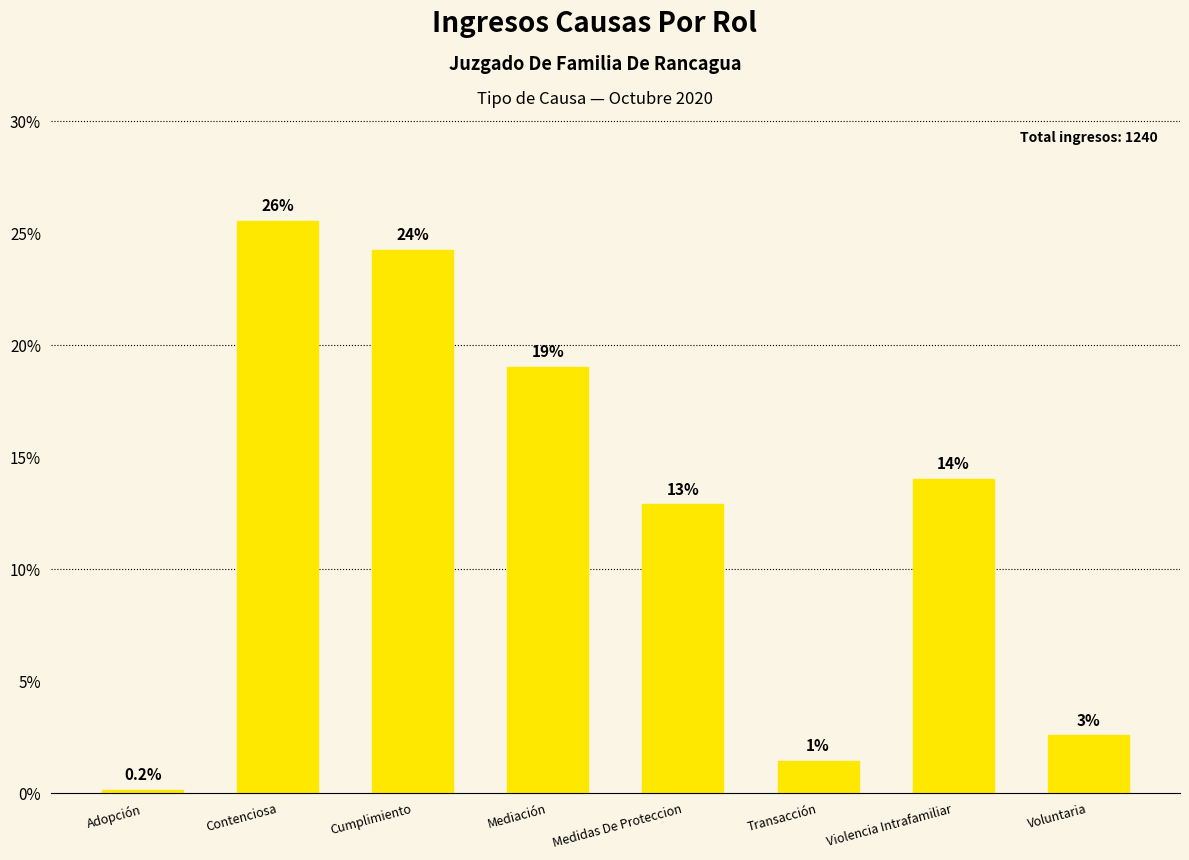

Does the chart contain stacked bars?

No